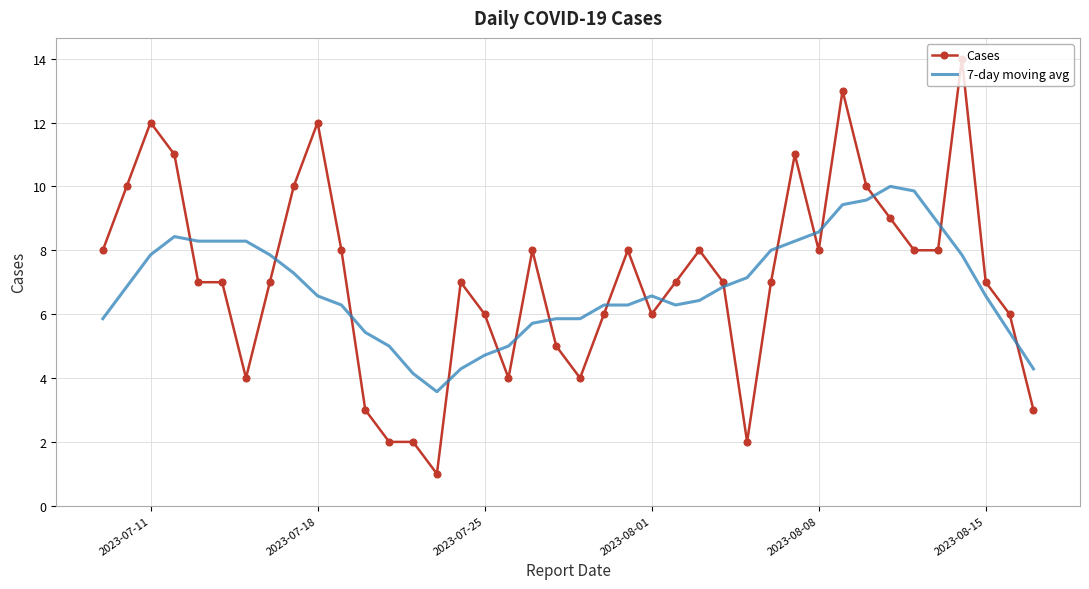

What is the highest value of the 7-day moving avg series?

10.0